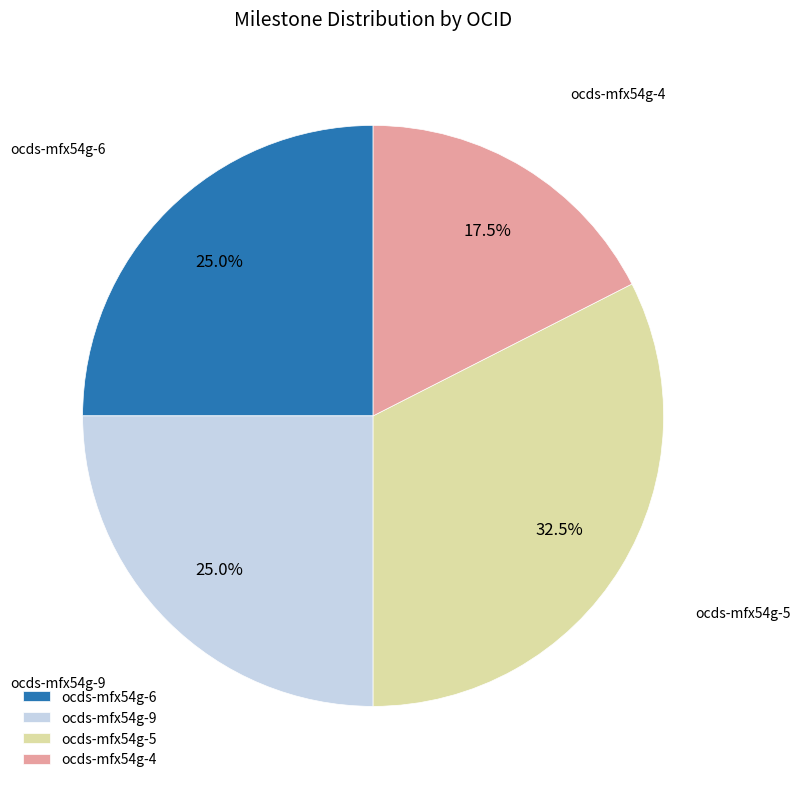

The ocds-mfx54g-4 slice represents 2% of the pie. True or false?

False